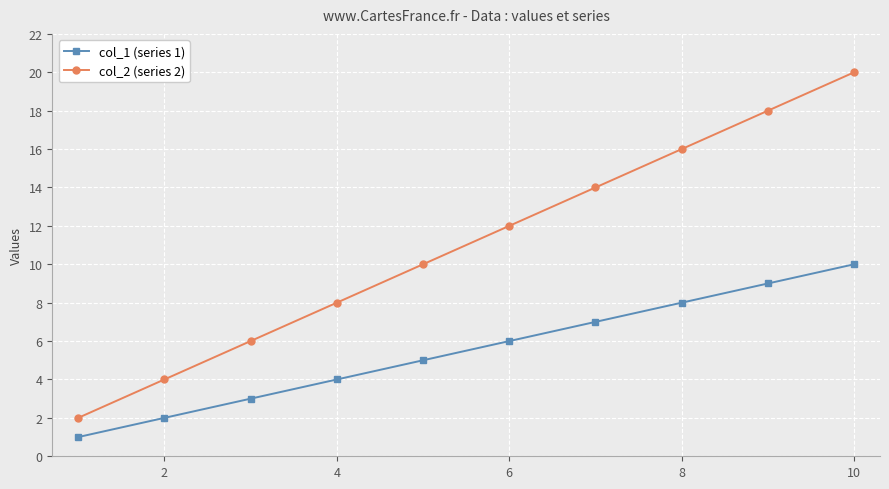

List the series in order of their peak value, lowest first.

col_1 (series 1), col_2 (series 2)